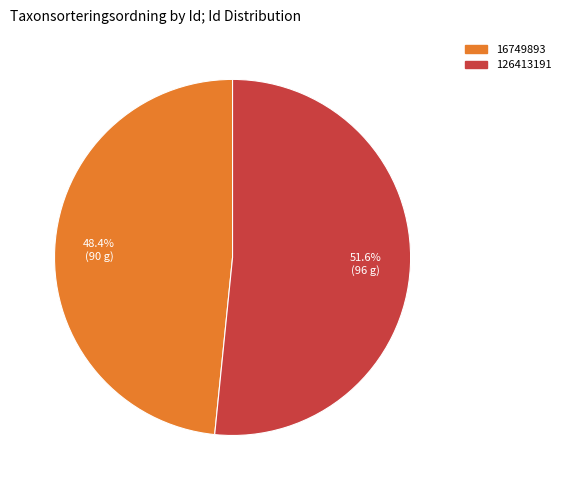

What is the total percentage of 126413191 and 16749893?

100.0%